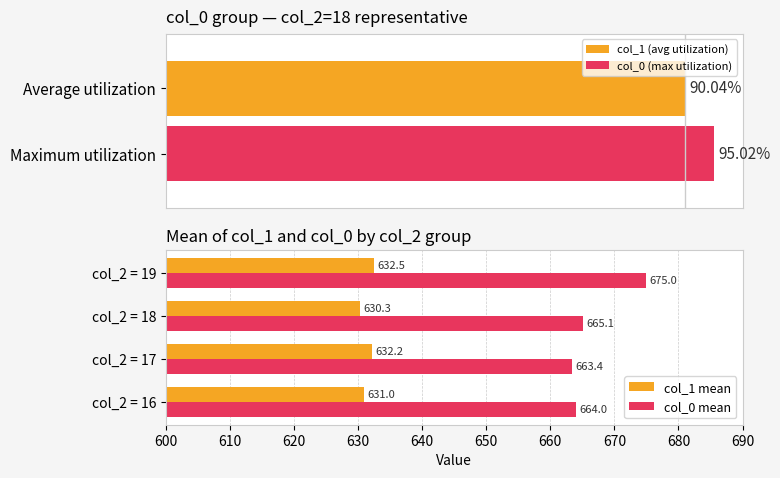

At which label does col_1 mean reach its minimum?

col_2 = 18